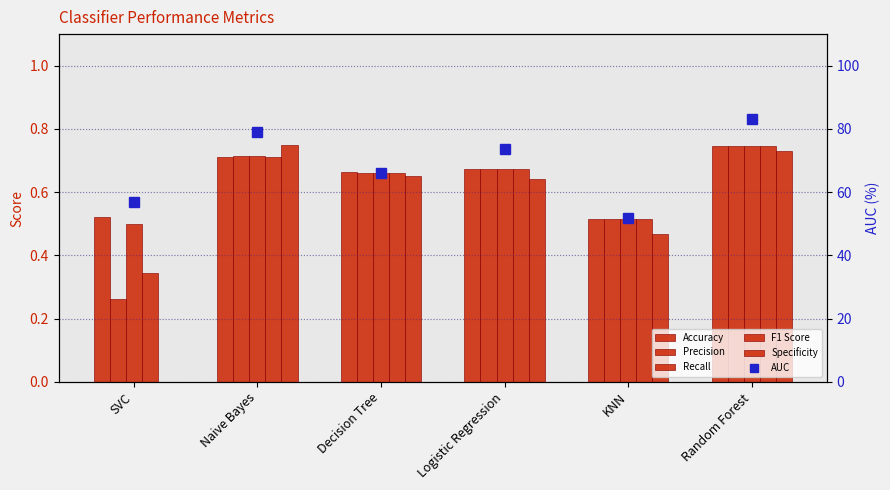

Count the Accuracy values in the range 0 to 1.

6